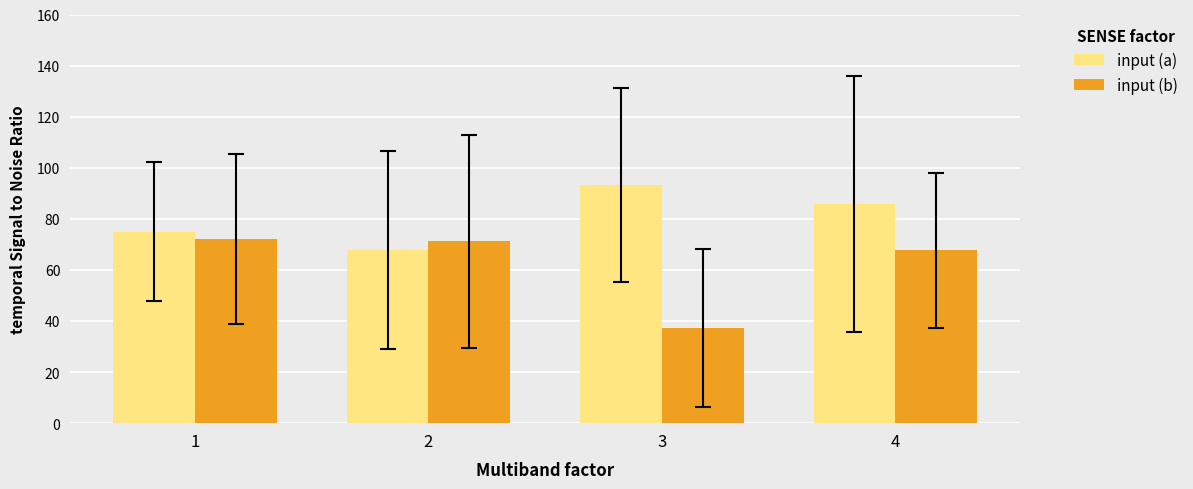

What is the approximate value of input (b) at 4?

67.8